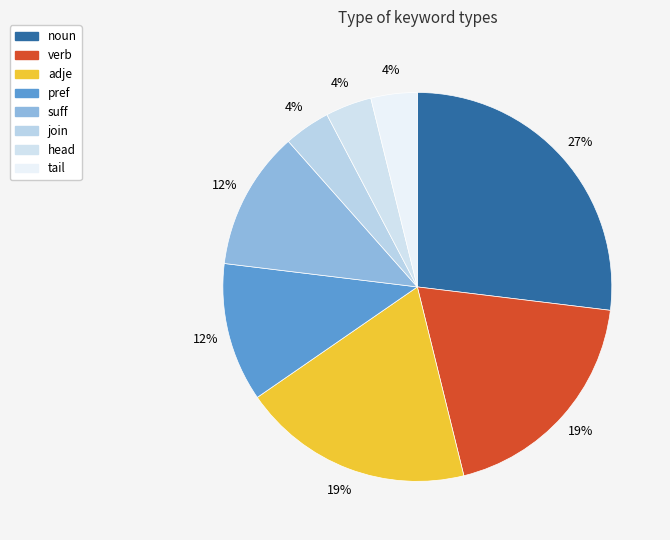

Approximately how many times larger is the value at suff compared to adje?

0.6